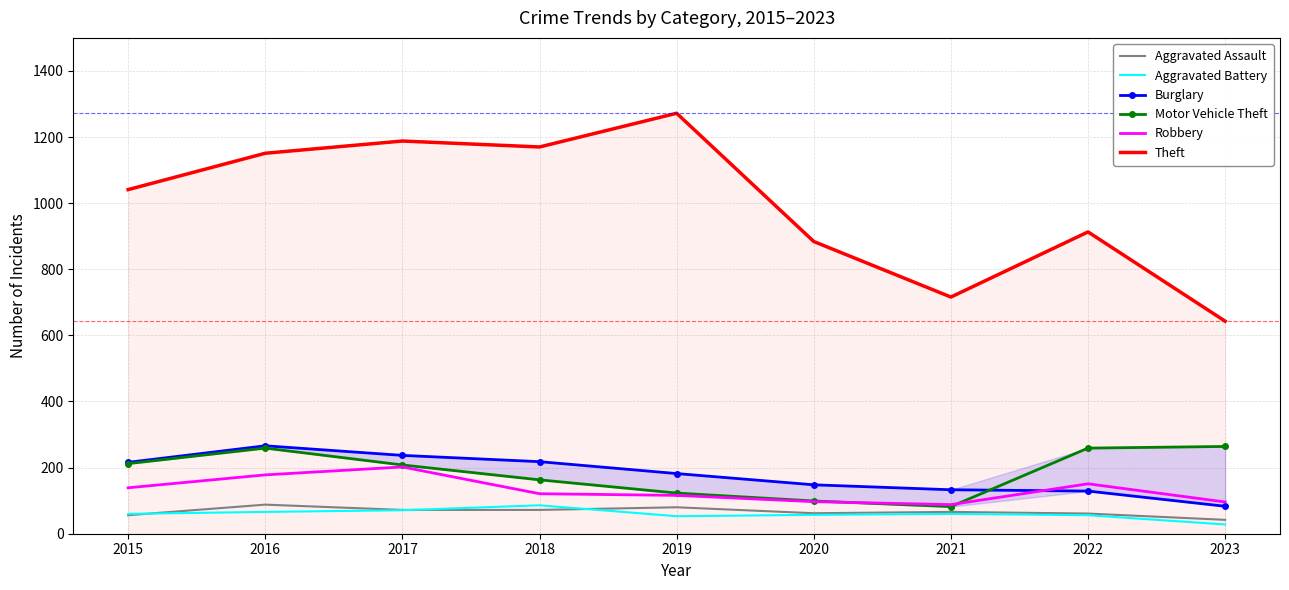

At which category does the chart reach its peak across all series?

2019